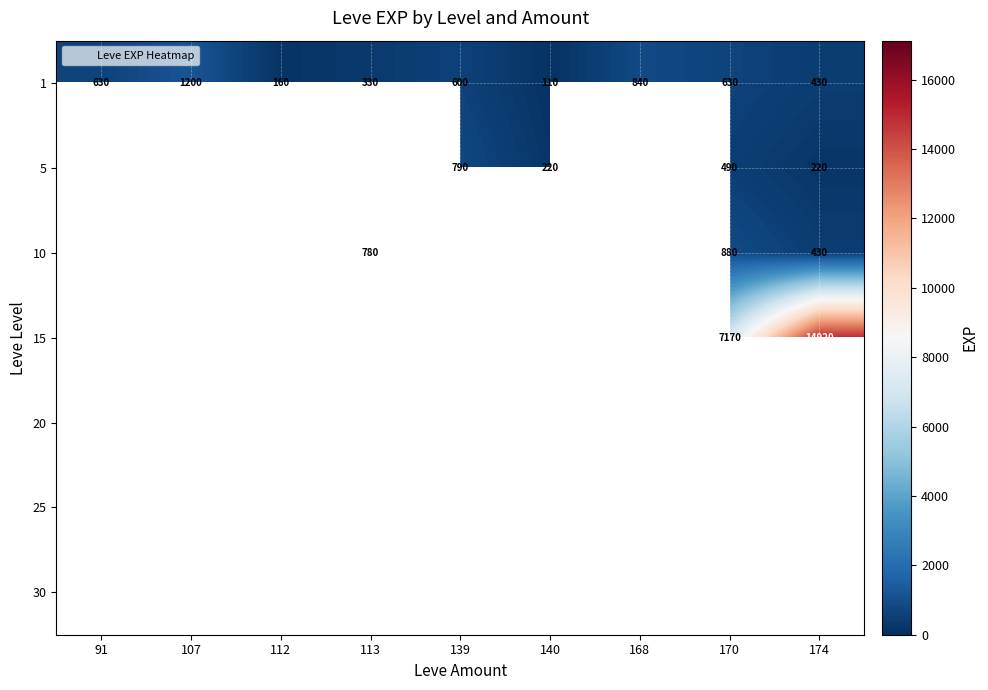

What is the minimum value shown in the chart?

110.0